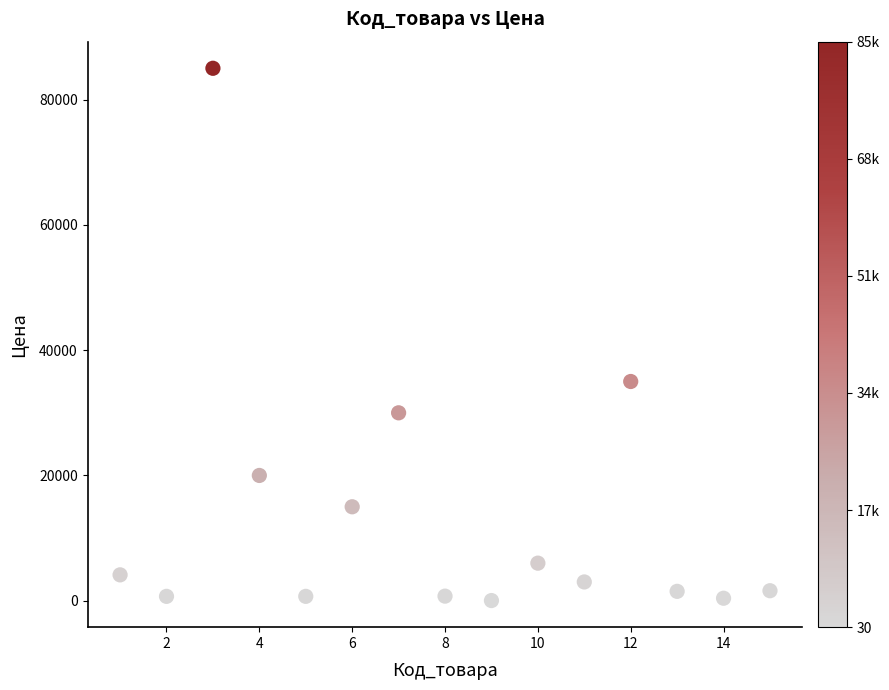

What Y value in the scatter plot is closest to 42515?

35000